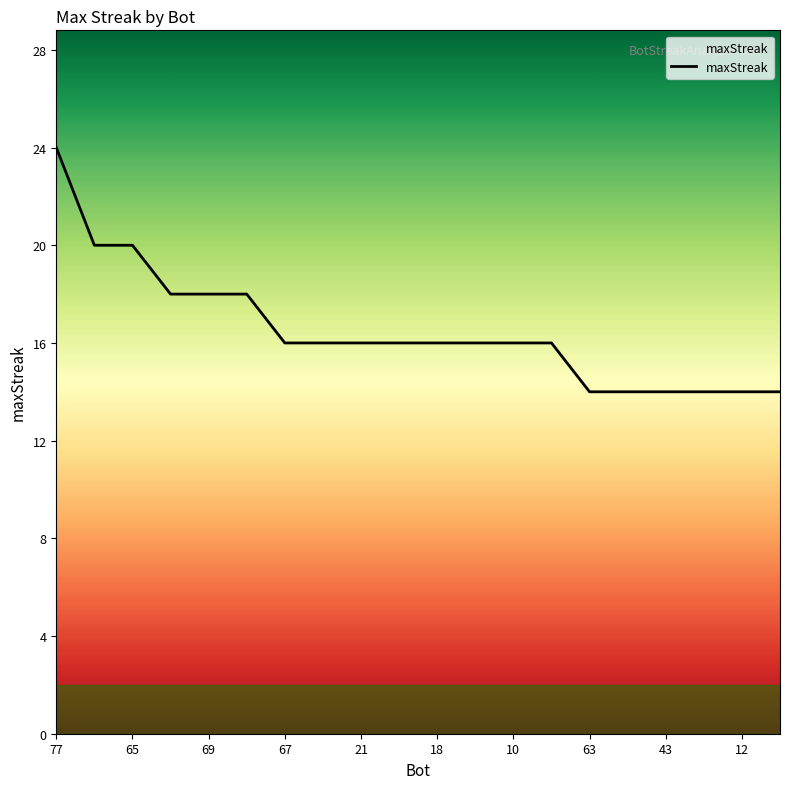

What is the sum of all values?

330